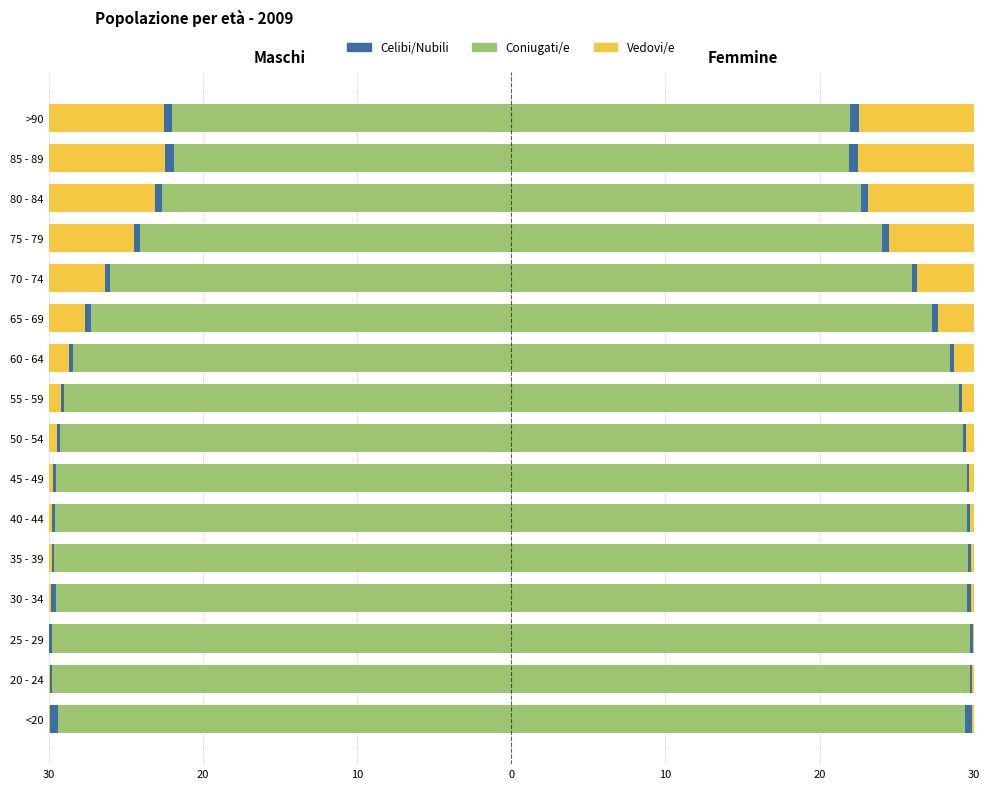

Which series changed the most between <20 and 85 - 89?

Coniugati/e